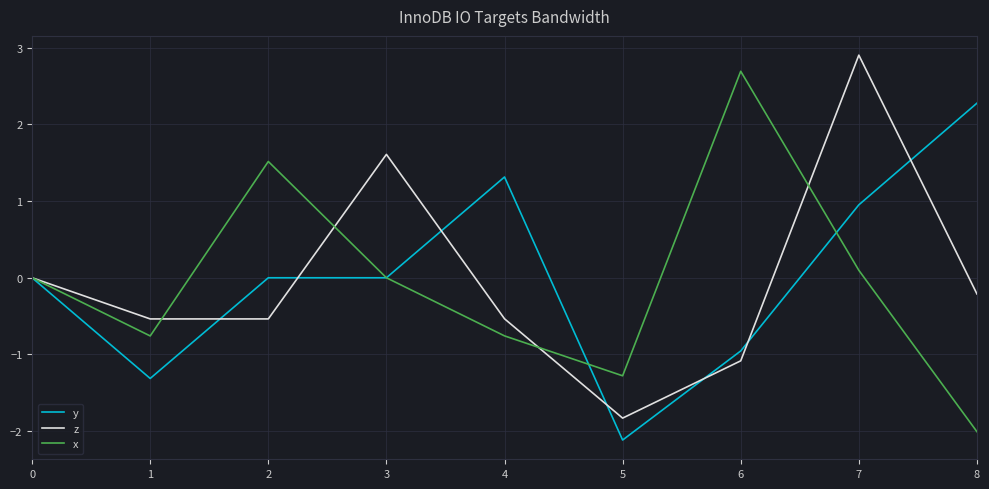

What is the minimum value for y?

-2.1